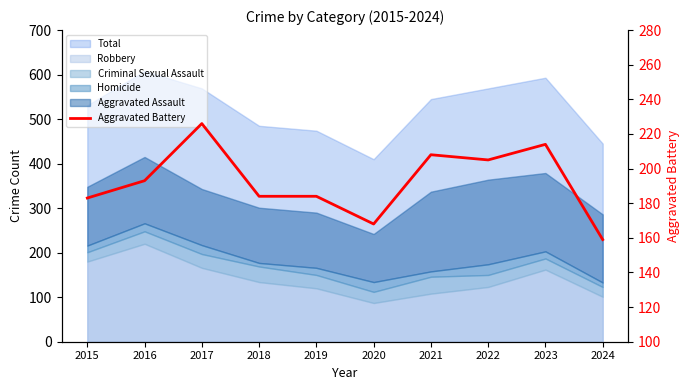

How many interior local valleys (lower than both neighbors) does the data have?

2